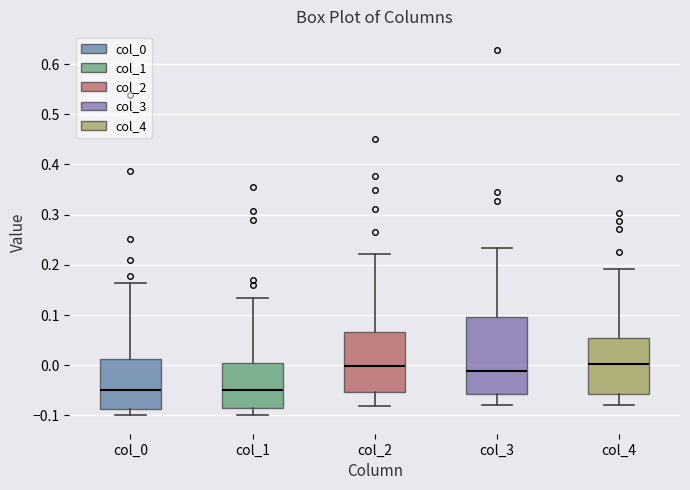

Comparing the boxes themselves (not the whiskers), which one is the tallest?

col_3